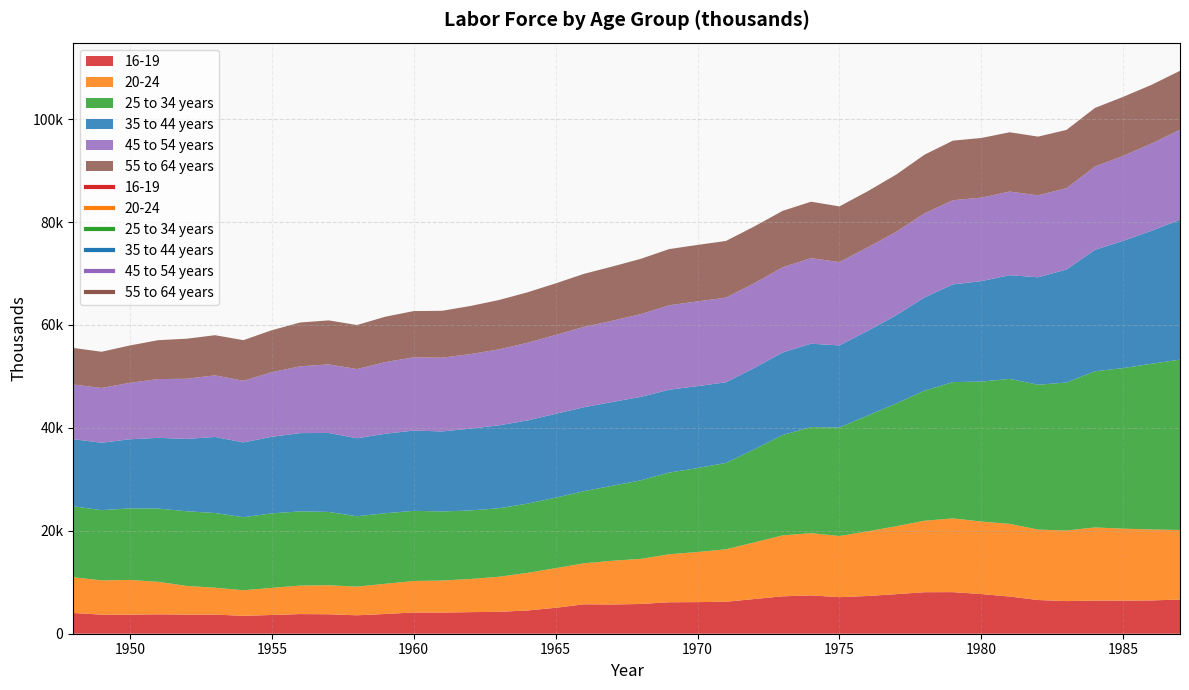

True or false: 45 to 54 years and 16-19 intersect in this chart.

False